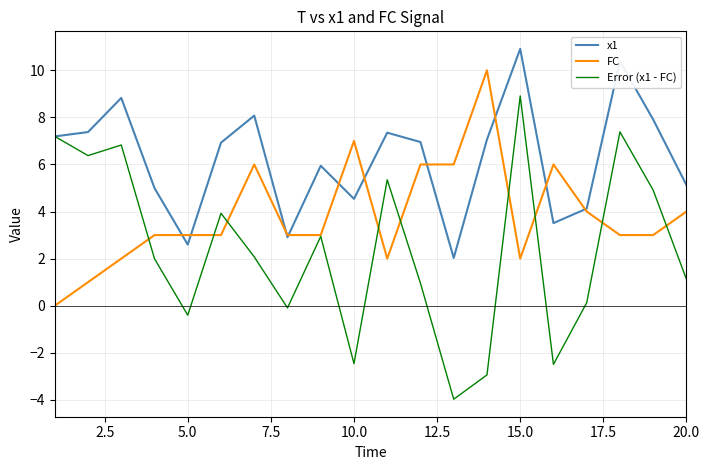

At how many categories does at least one series exceed 2?

20